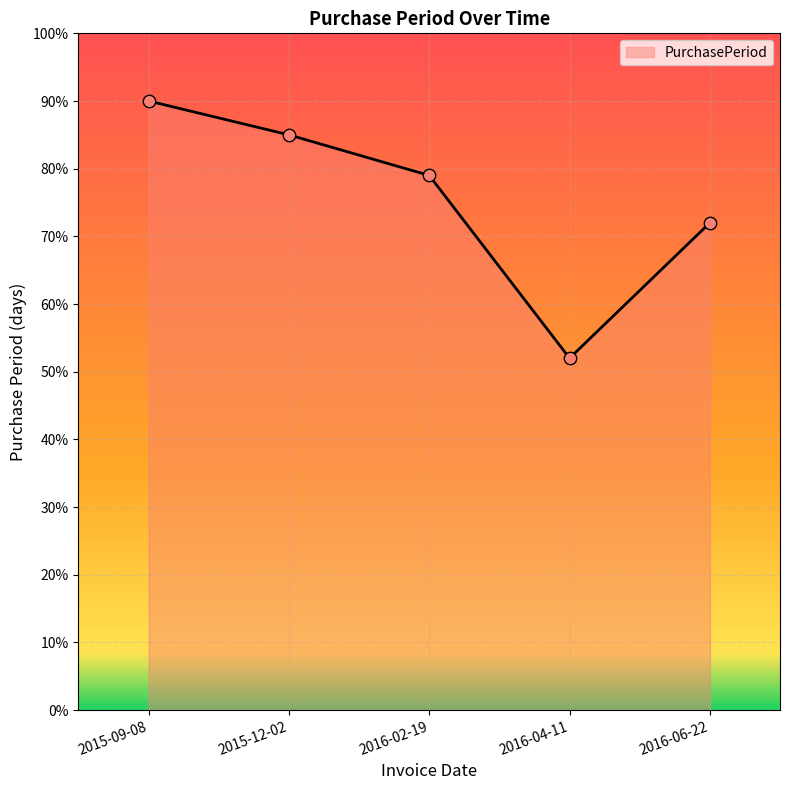

Which has a higher value, 2016-04-11 or 2016-06-22?

2016-06-22